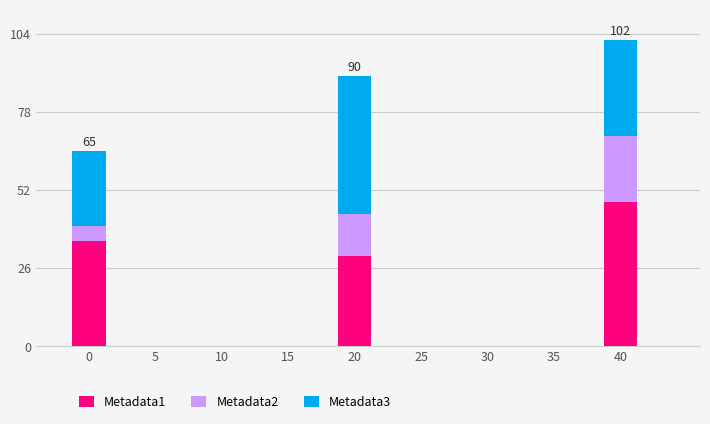

How many bars are there in total?

3